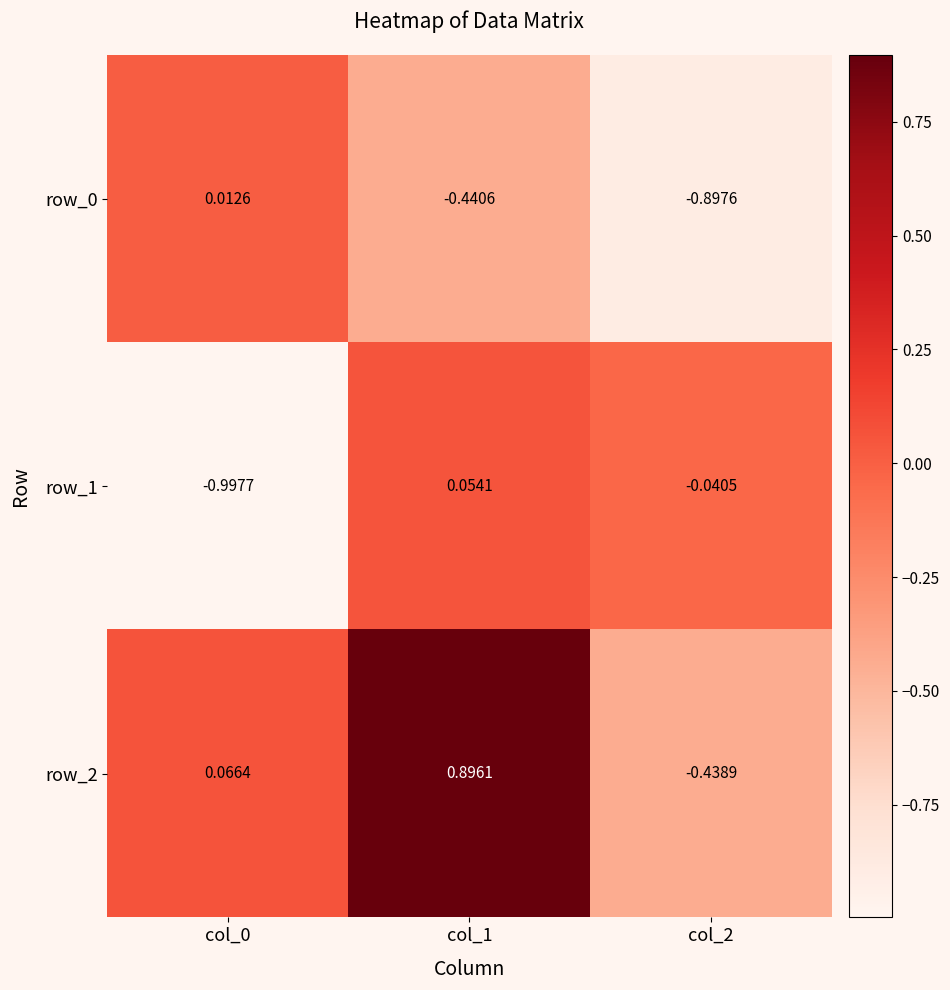

How many categories are shown in the chart?

3